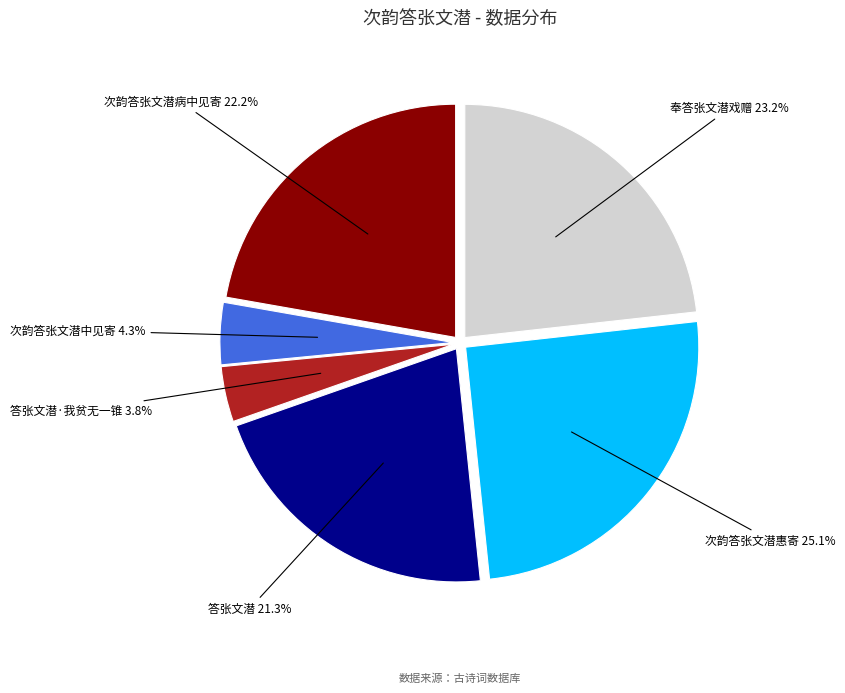

Does any single category account for the majority?

No